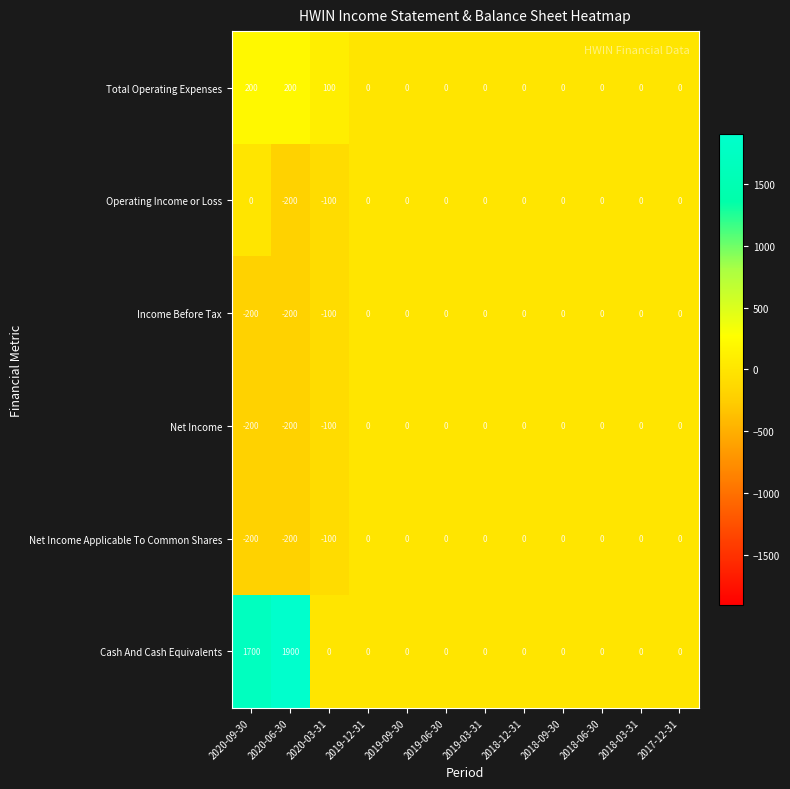

Which series has the largest range (max minus min)?

Cash And Cash Equivalents